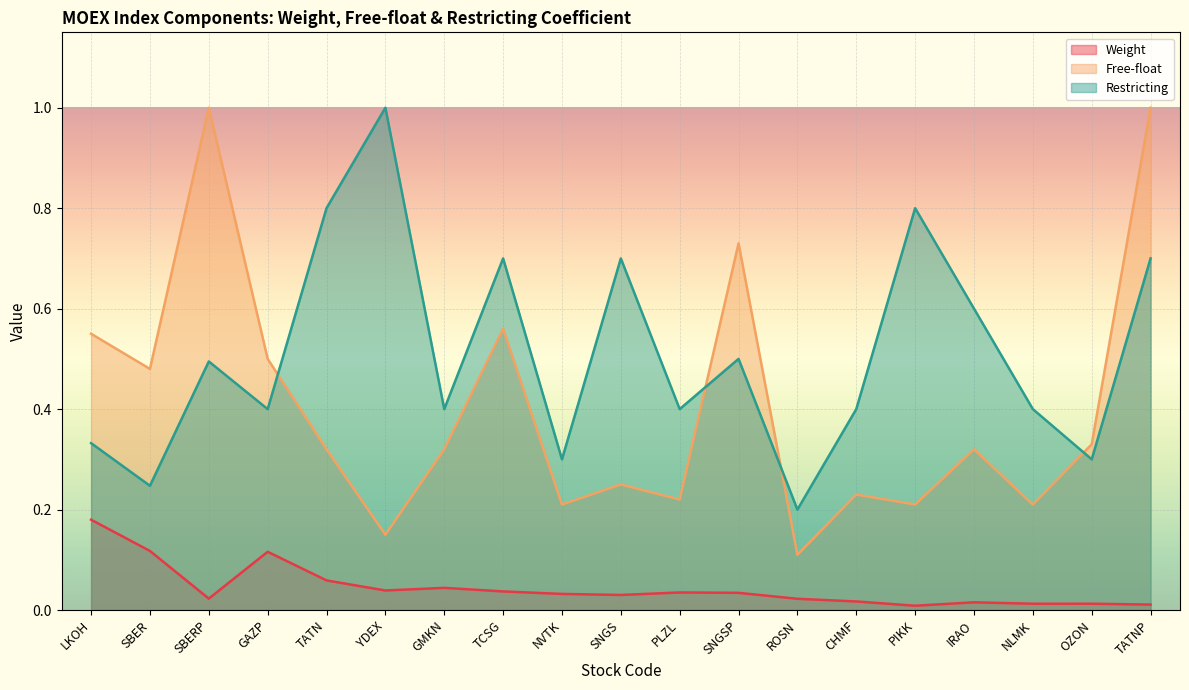

What value does the Free-float series have at OZON?

0.3